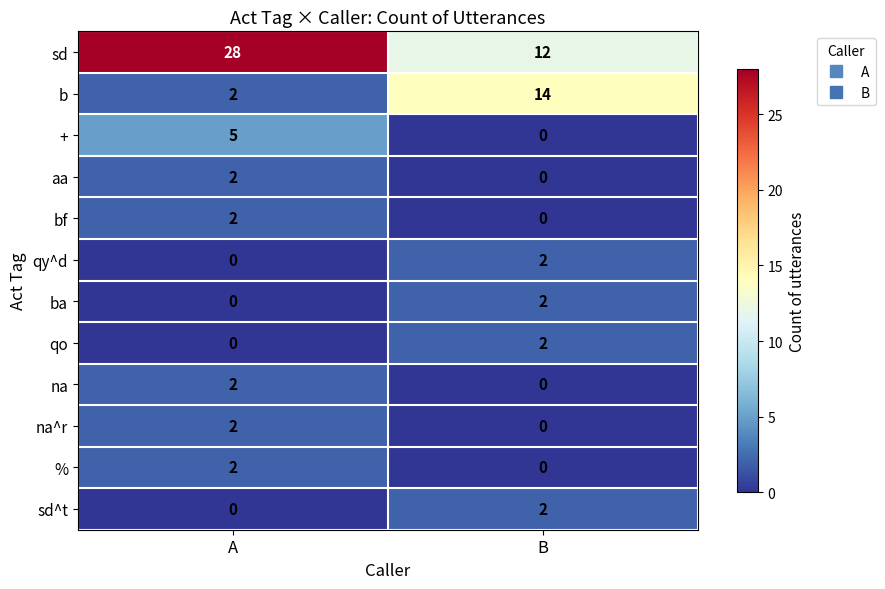

At how many categories does at least one series exceed 2?

2